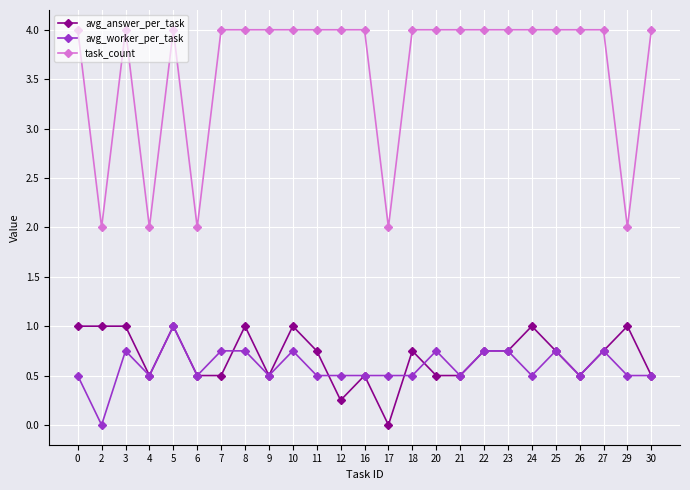

The value of avg_answer_per_task at 27 is 1.3. True or false?

False